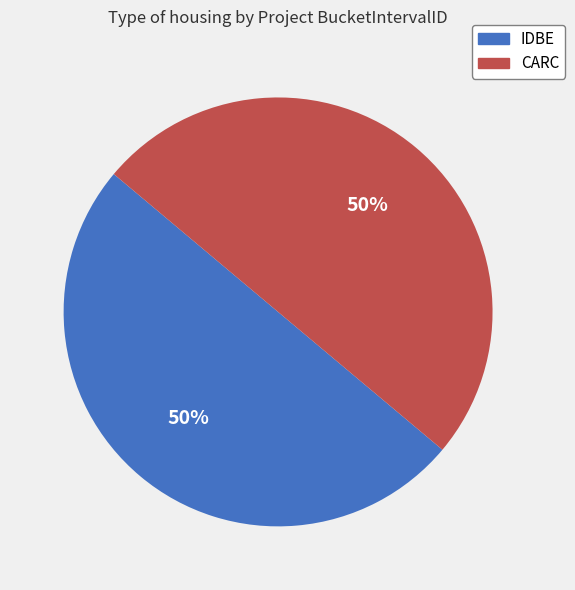

Combined, do CARC and IDBE account for over 50%?

Yes